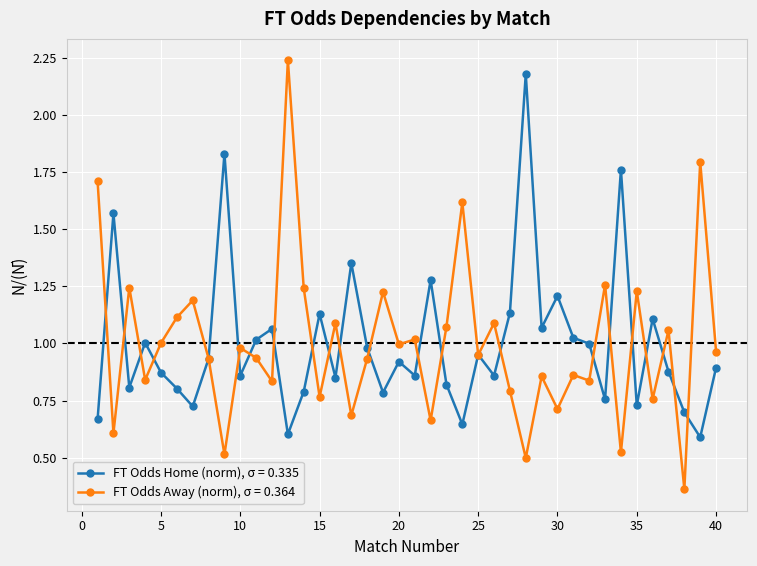

Which series has the largest range (max minus min)?

FT Odds Away (norm), σ = 0.364